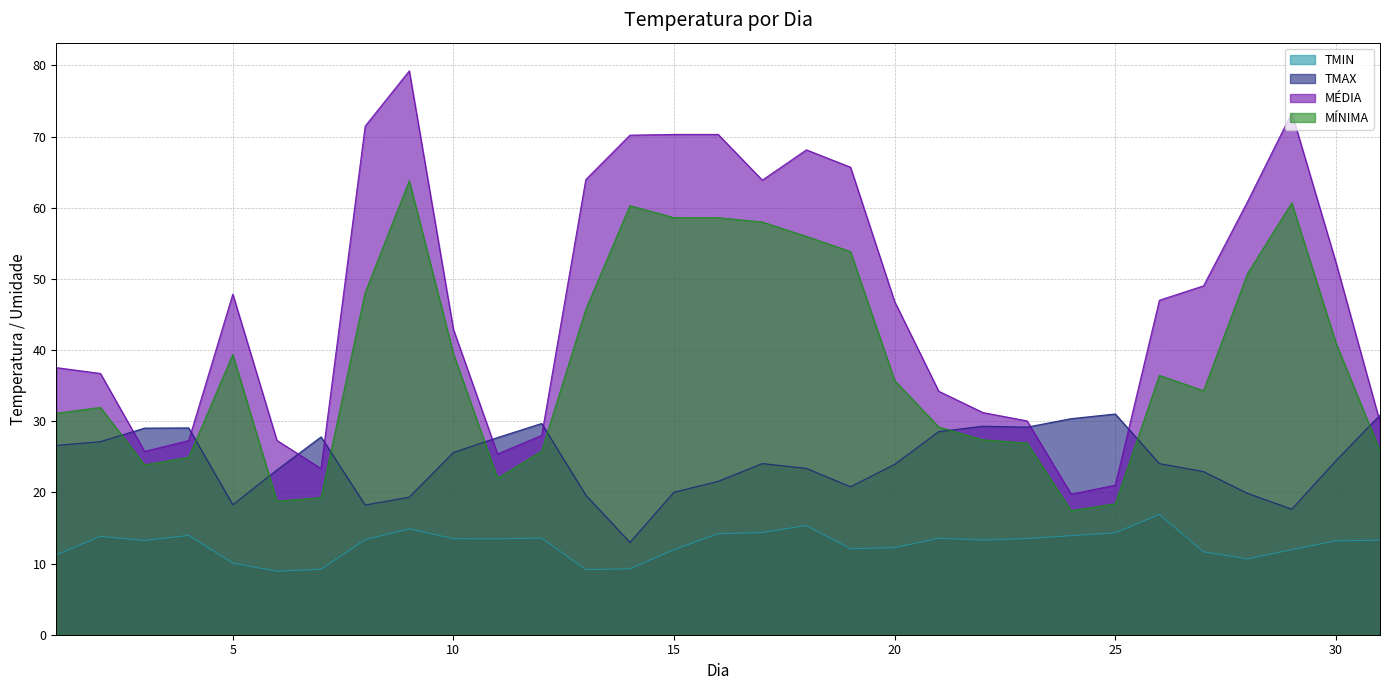

What is the total value across all series at 12?

97.1